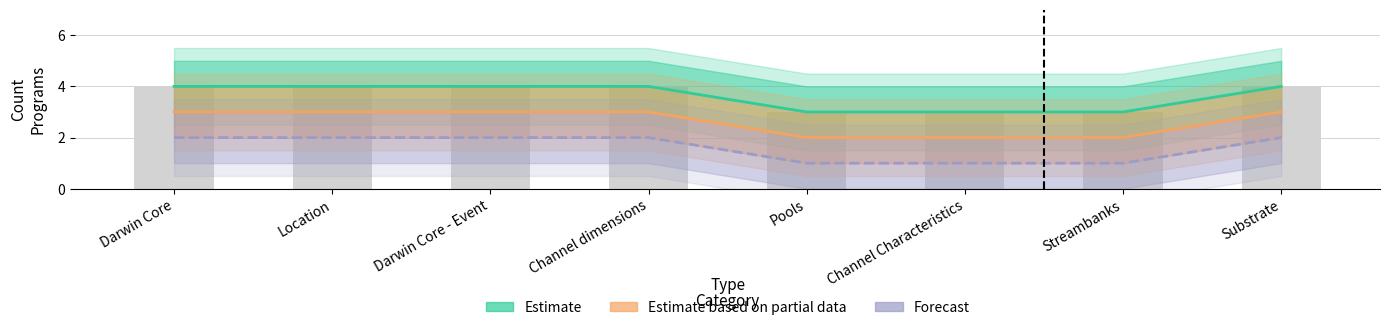

The value of Forecast at Darwin Core - Event is 3. True or false?

False